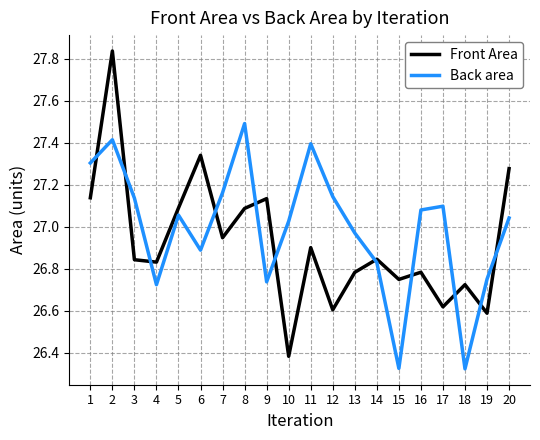

At which category does Back area reach its first local peak?

2